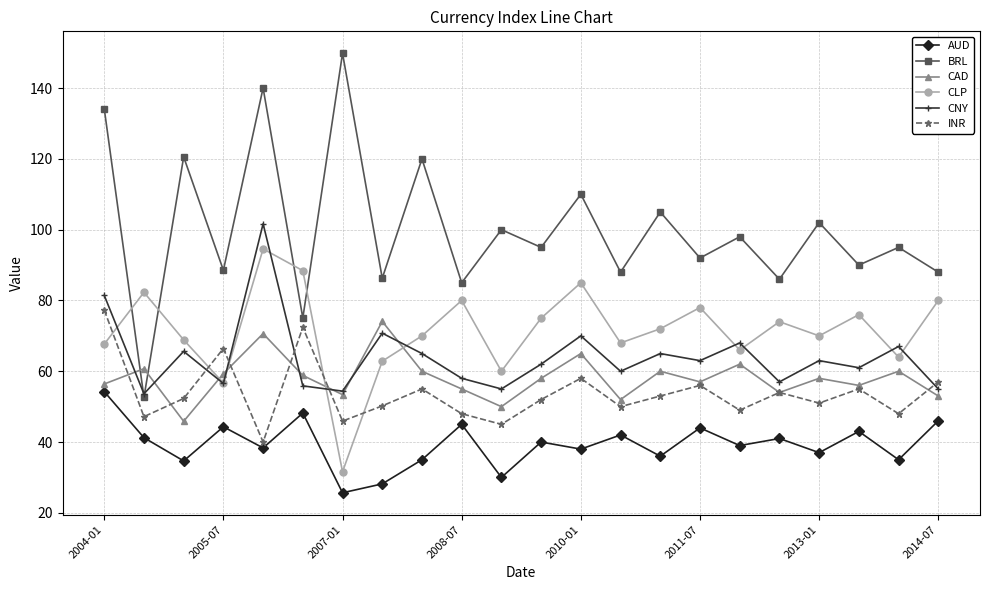

Which series has the largest total across all categories?

BRL